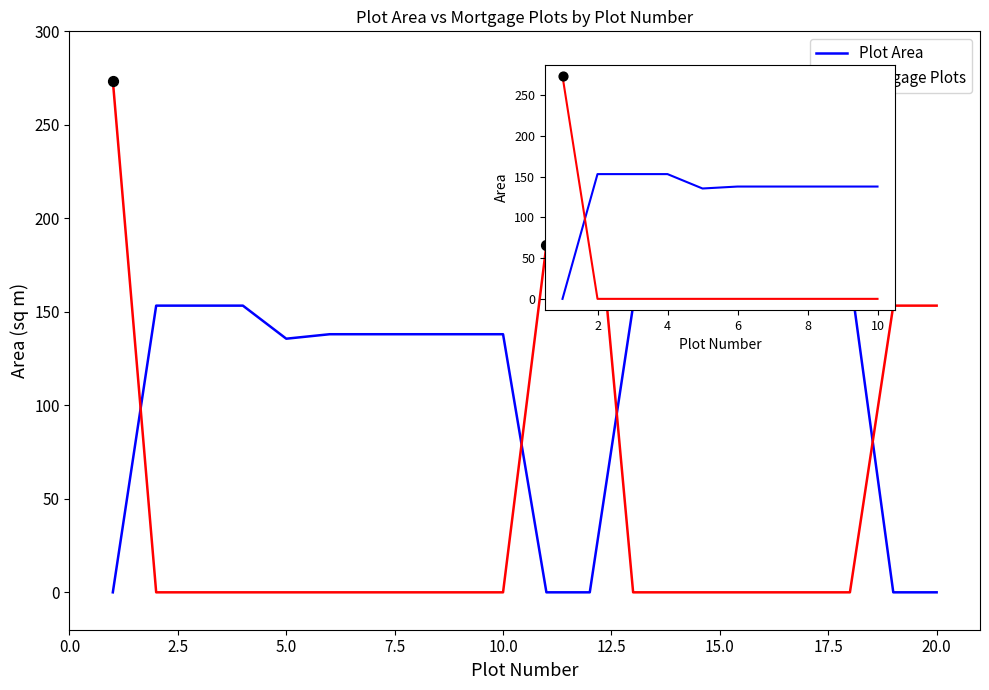

Is the value of Plot Area at 12.5 greater than the value of Mortgage Plots at 5.0?

Yes